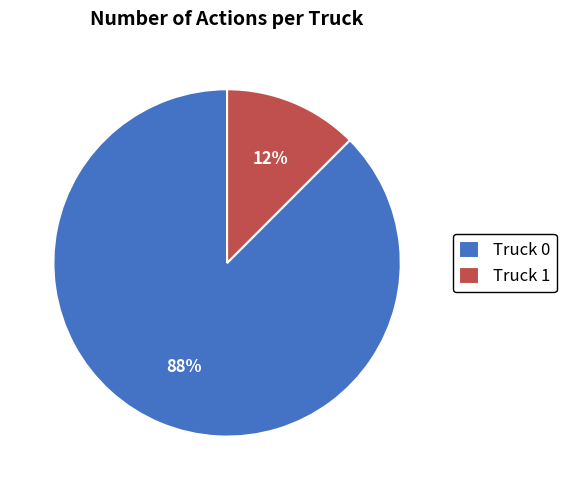

To the nearest percent, what is the average slice percentage?

50%